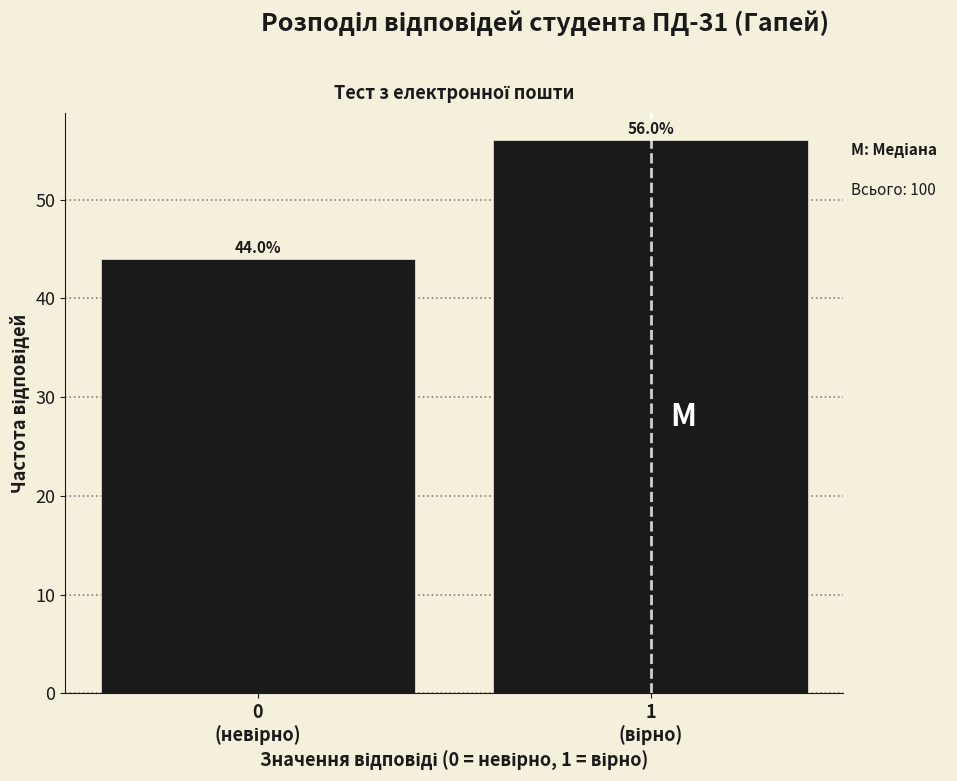

Reading left to right, list all the values displayed in this chart.

44	56